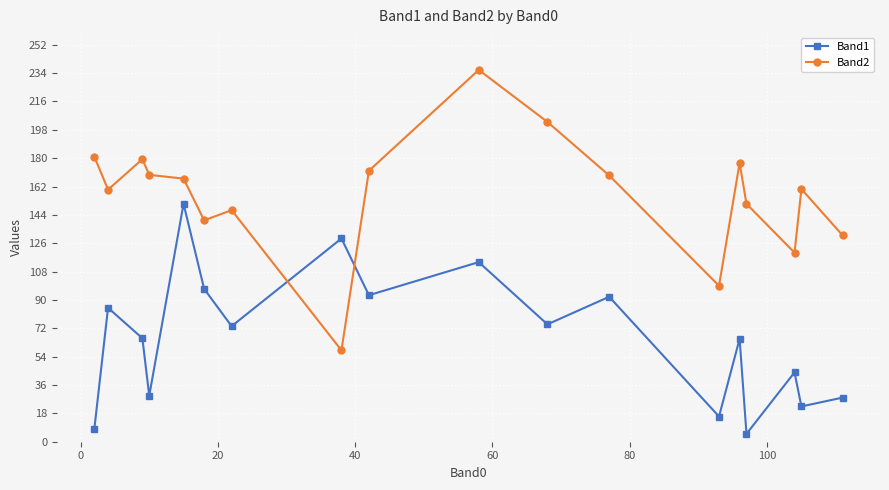

How many intersections are there between Band2 and Band1?

2